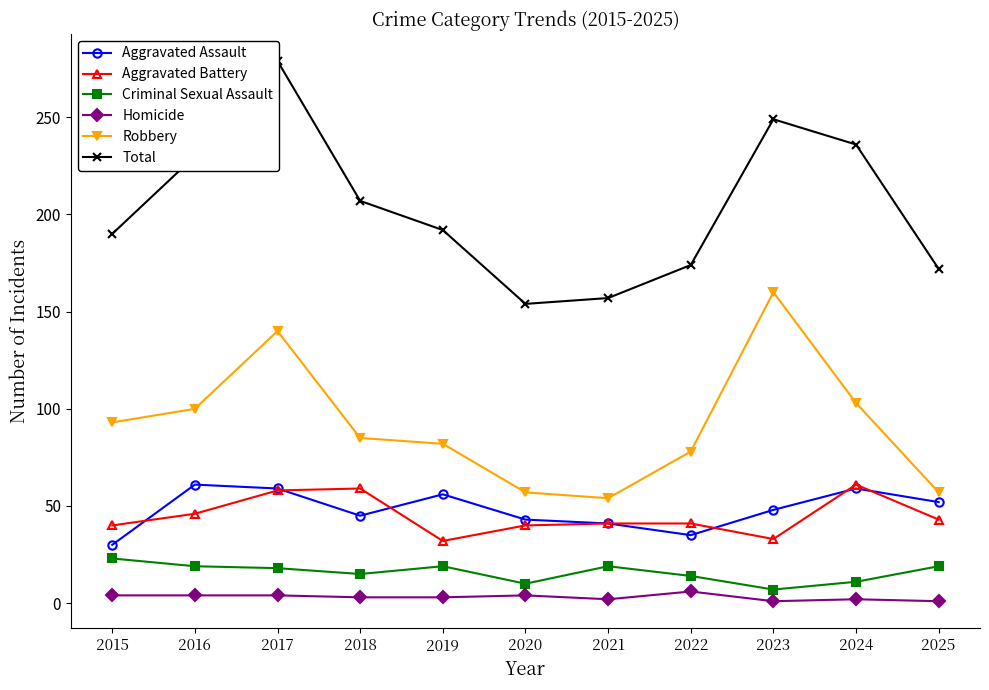

What is the difference between the maximum and second lowest values in the Aggravated Battery series?

28